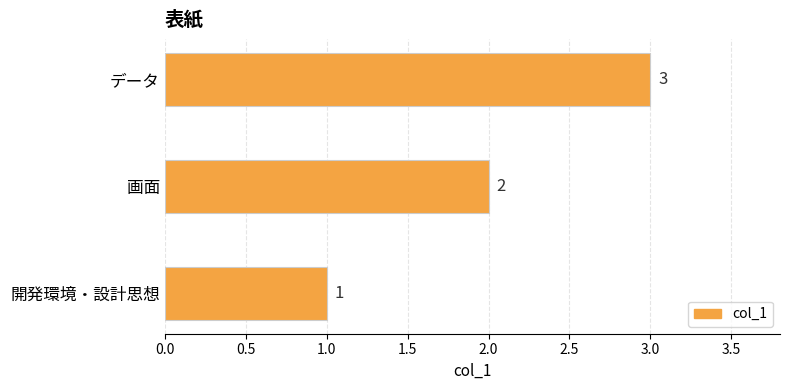

At which label is the value closest to 2?

画面